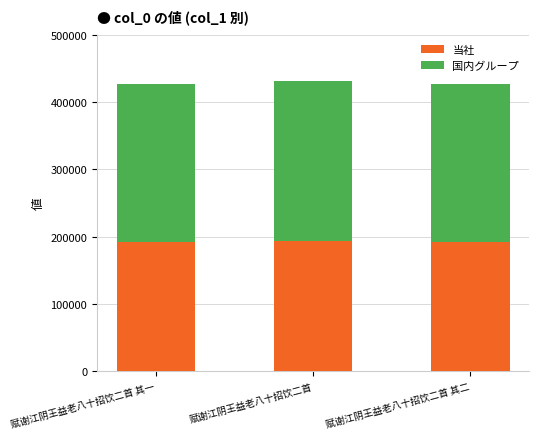

Is it true that 当社 equals 191775.1 at 赋谢江阴王益老八十招饮二首 其二?

True